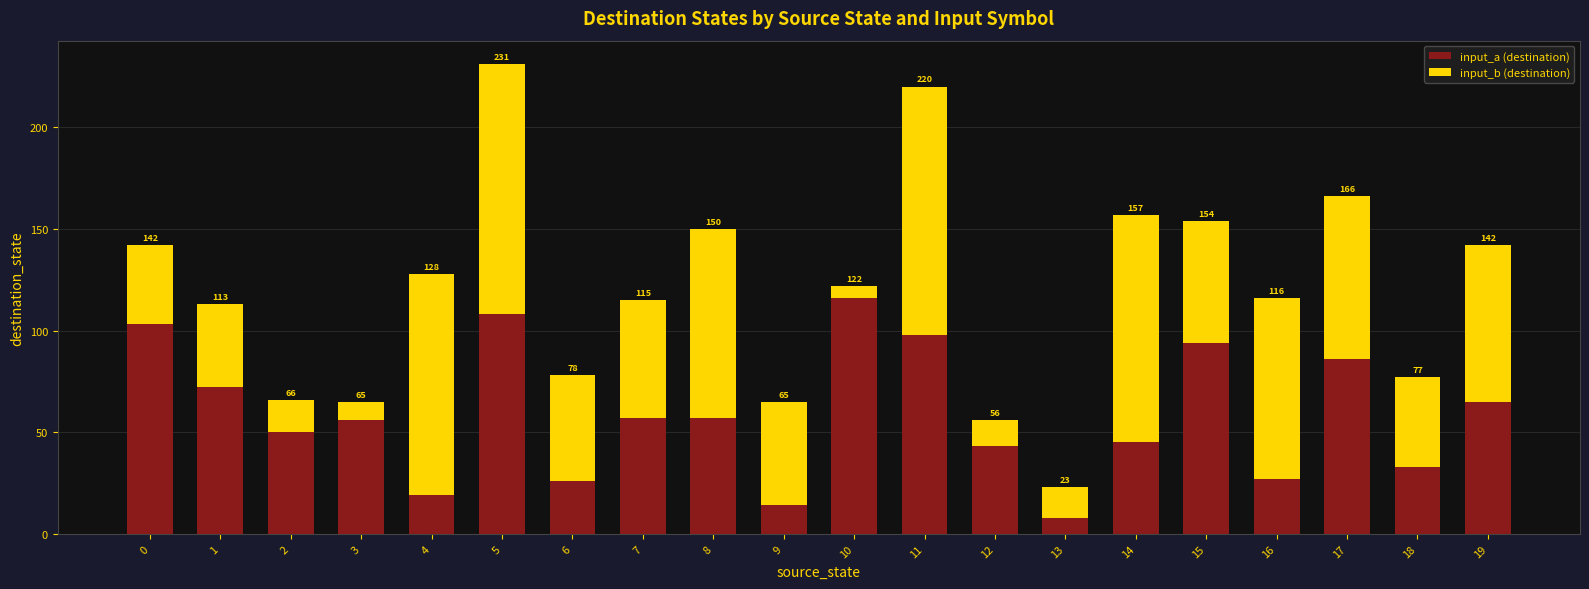

Which has a higher value, 8 or 2?

8